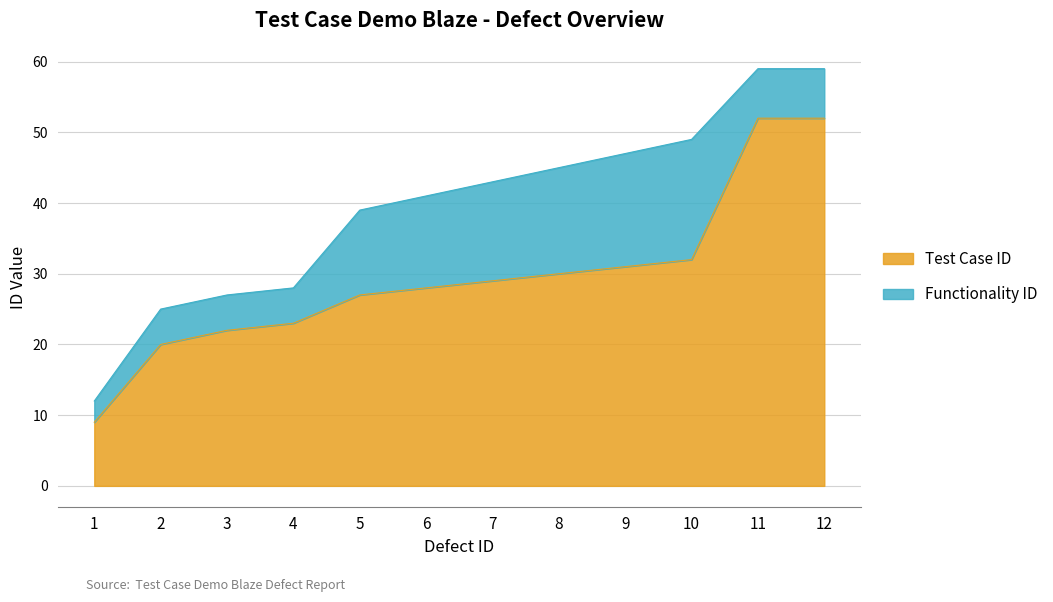

Reading left to right, extract all data points from this chart.

9	20	22	23	27	28	29	30	31	32	52	52